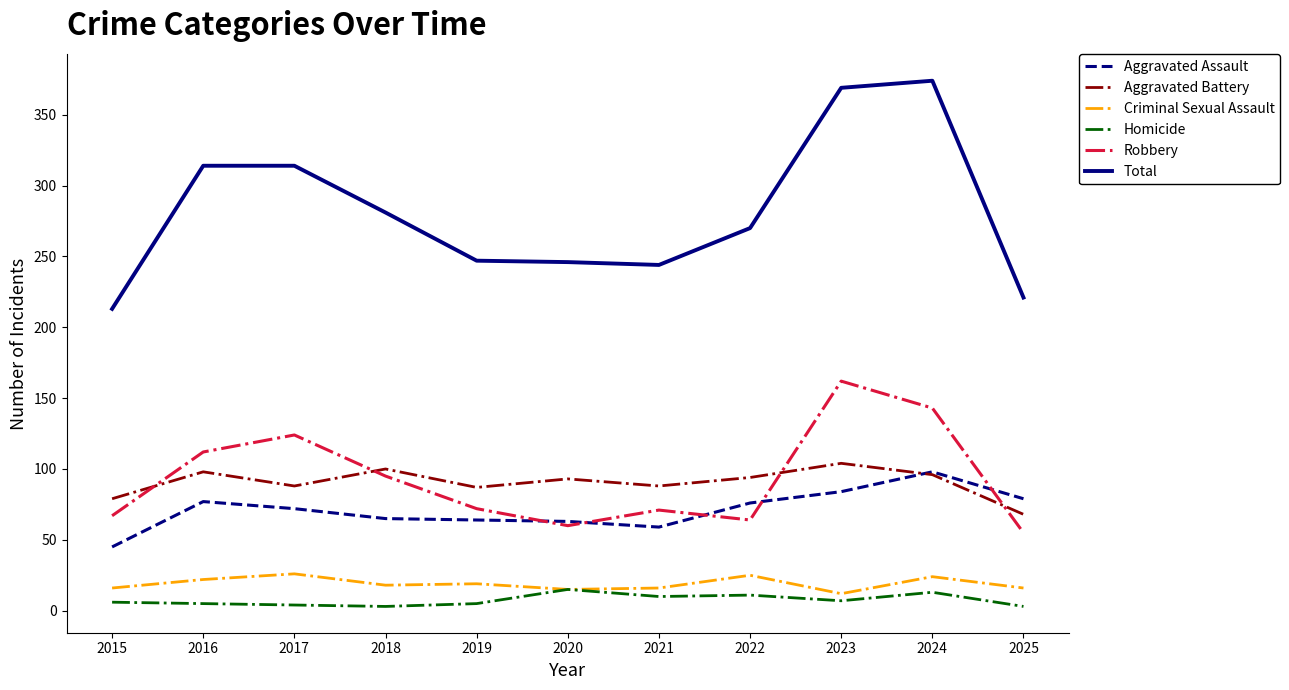

The Homicide series shows 10 at 2021. True or false?

True